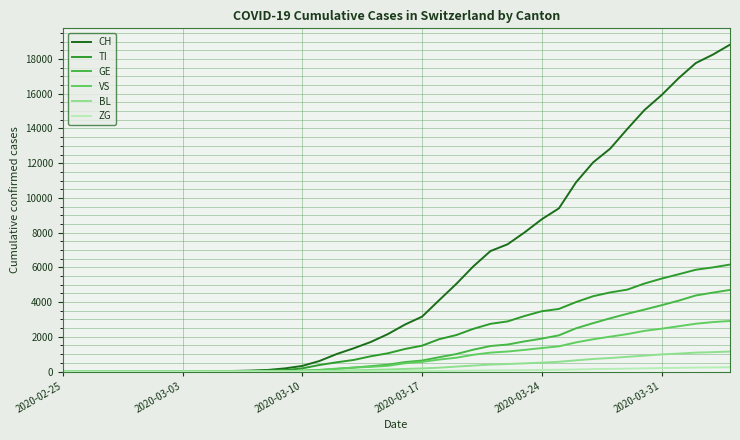

Which series has the largest total across all categories?

CH